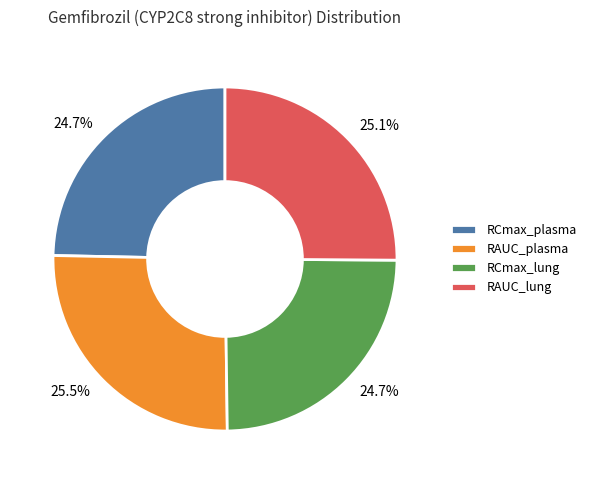

Combined, what portion of the pie is RAUC_plasma and RCmax_lung?

50.2%